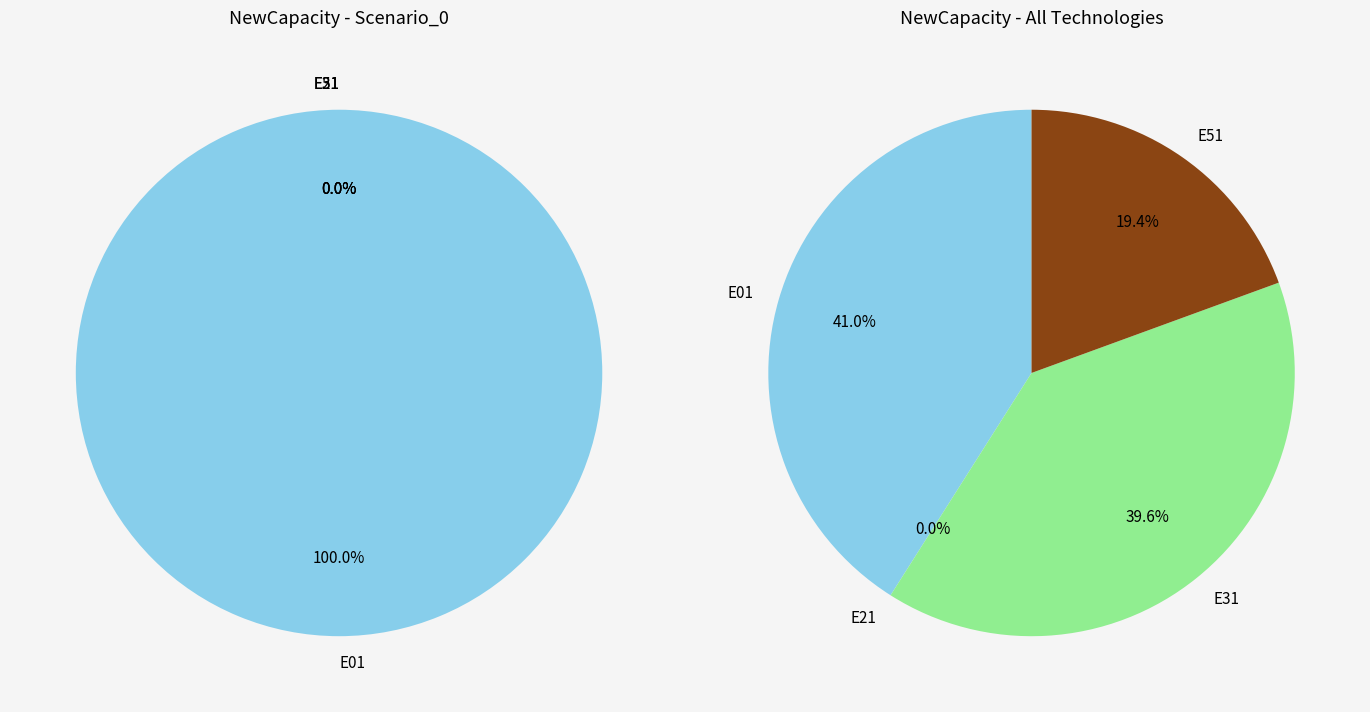

Does E31 account for over 50% of the chart?

No